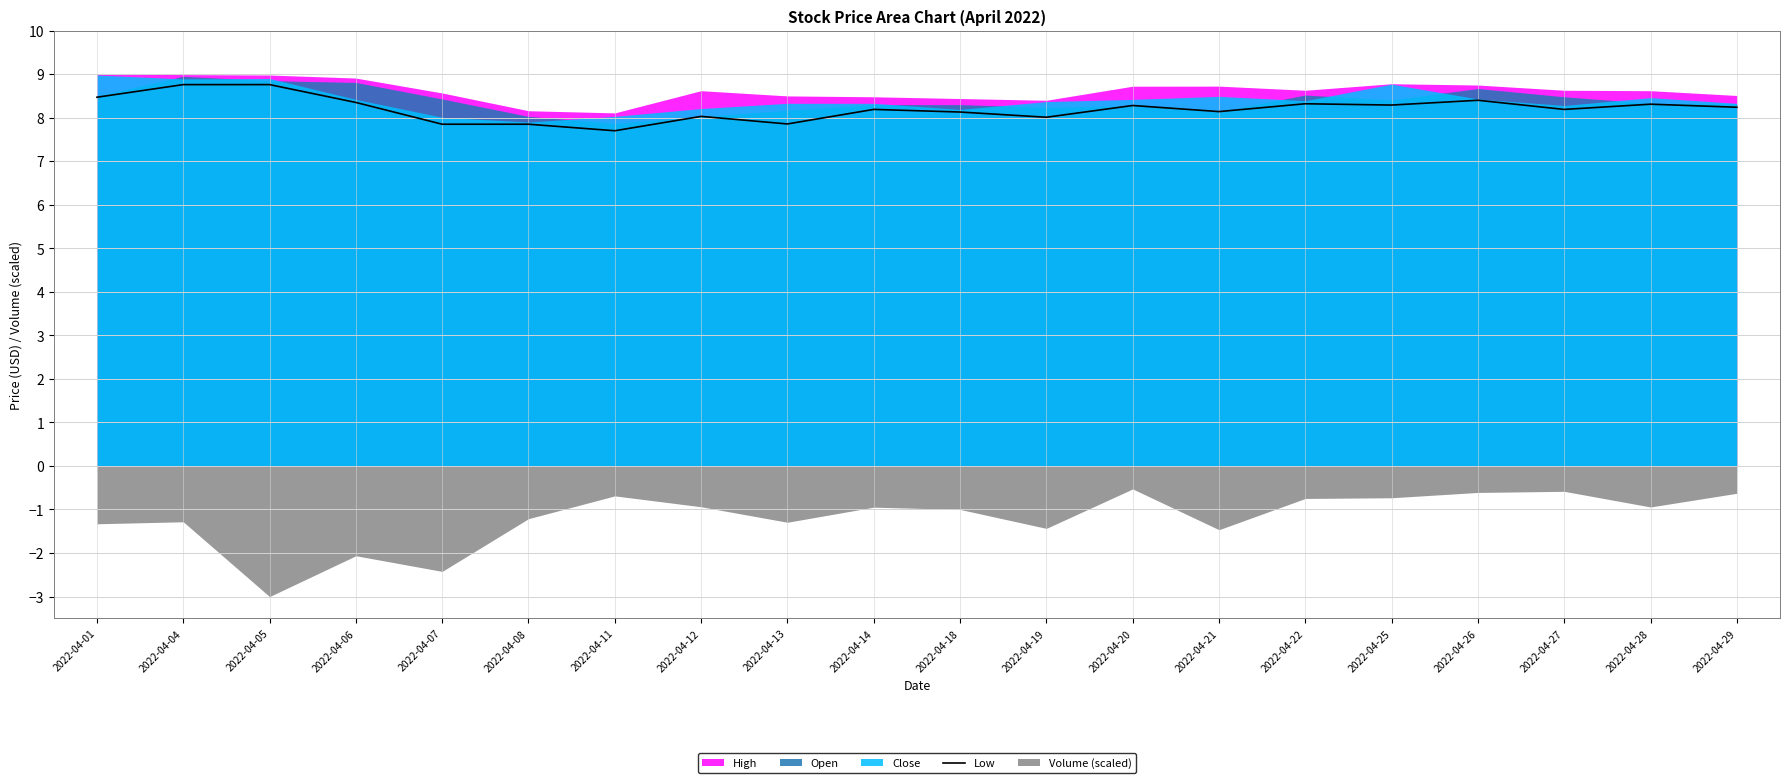

Reading left to right, list all the values displayed in this chart.

8.5	8.8	8.8	8.3	7.8	7.8	7.7	8.0	7.9	8.2	8.1	8.0	8.3	8.1	8.3	8.3	8.4	8.2	8.3	8.2